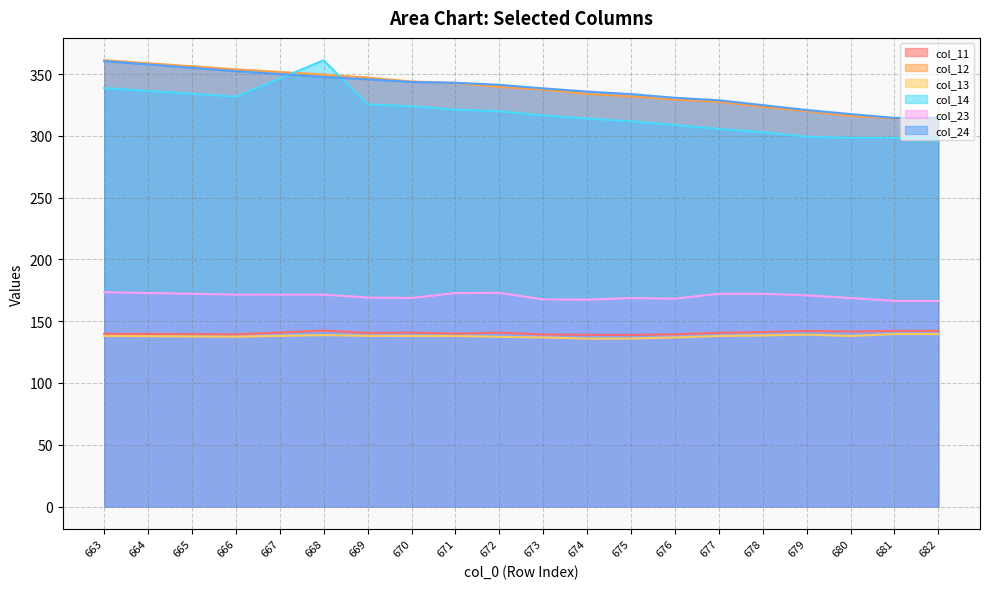

What is the approximate value of col_24 at 680?

317.7